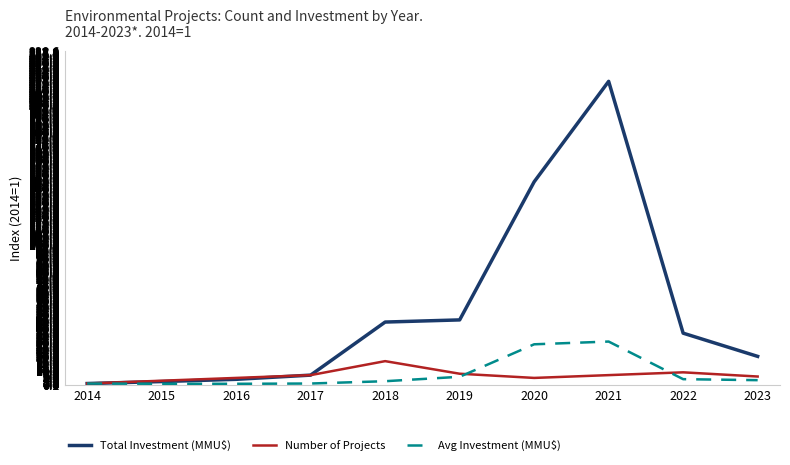

Which series changed the most between 2017 and 2019?

Total Investment (MMU$)